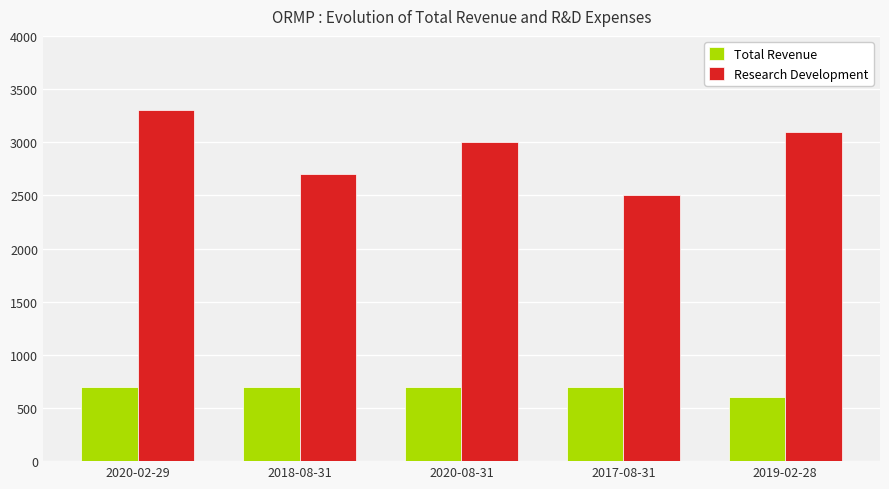

At which category does the chart reach its peak across all series?

2020-02-29